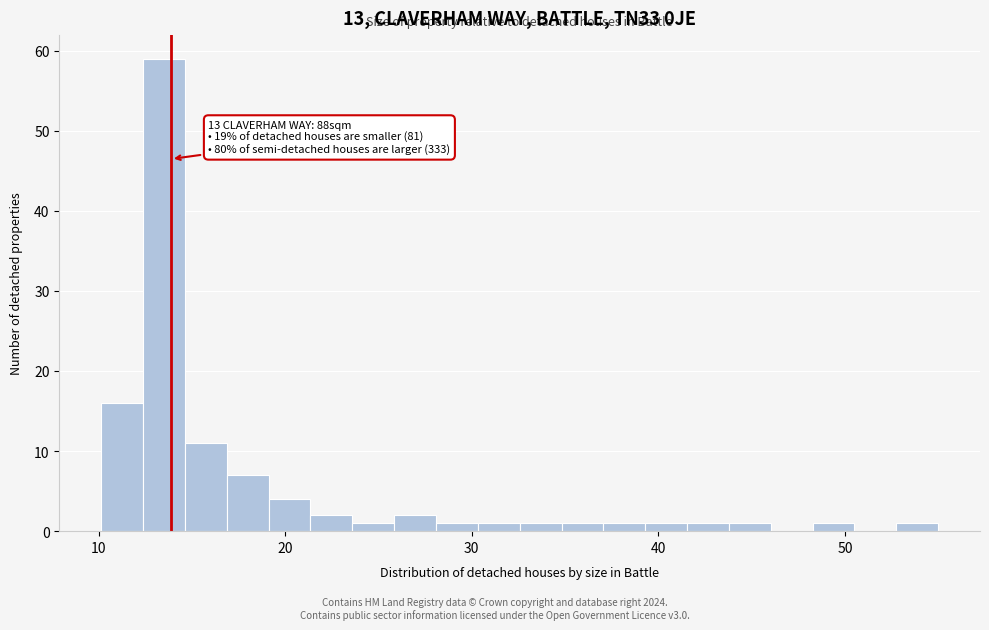

Read against the x-axis, roughly where is the centre of the tallest bar?

14